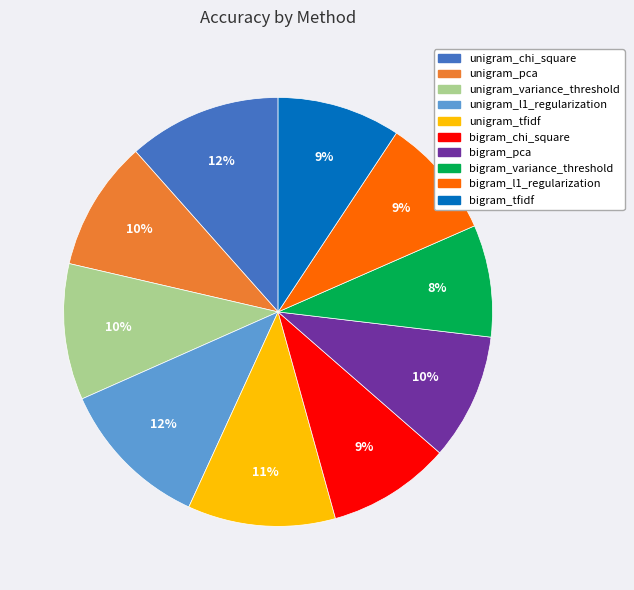

Which slice is the smallest?

bigram_variance_threshold